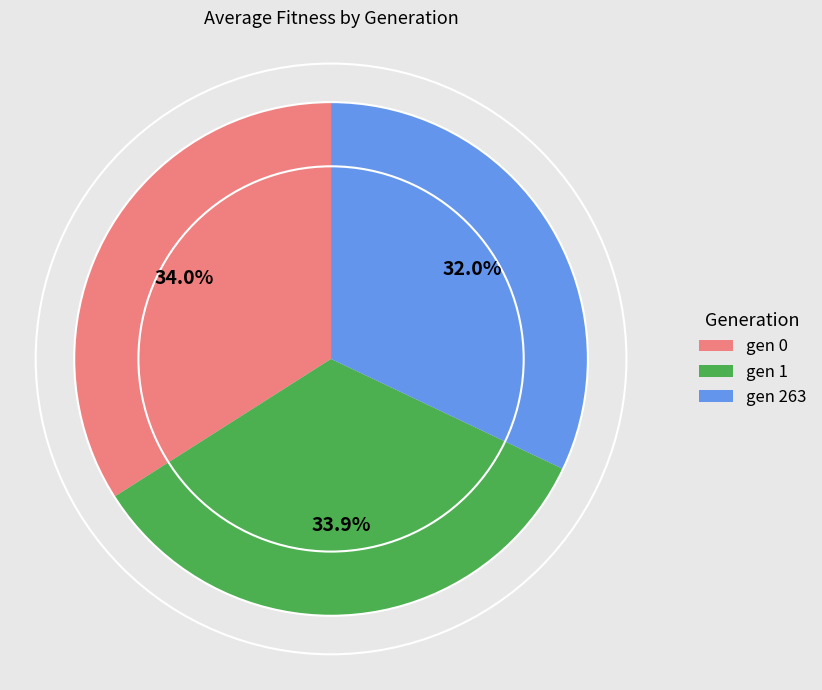

What is the smallest slice in the pie chart?

gen 263